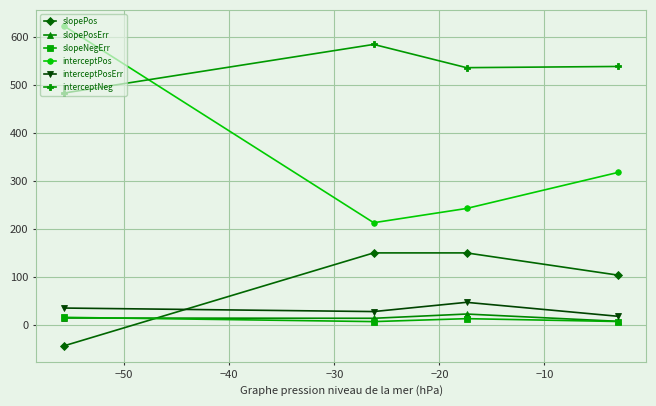

What is the minimum value shown in the chart?

-43.6